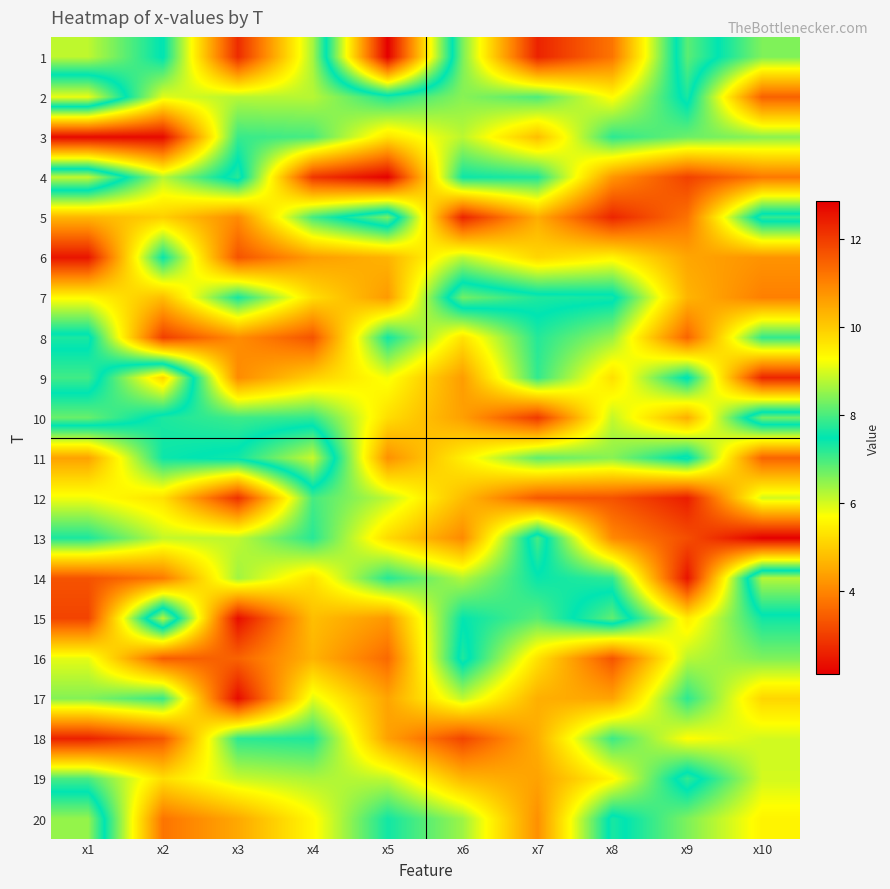

Between x10 and x7, which is larger?

x10